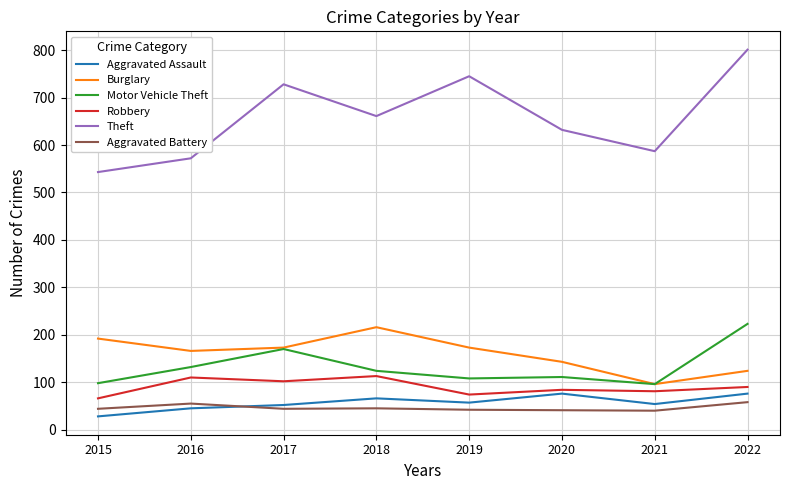

At which label is Motor Vehicle Theft closest to 159?

2017